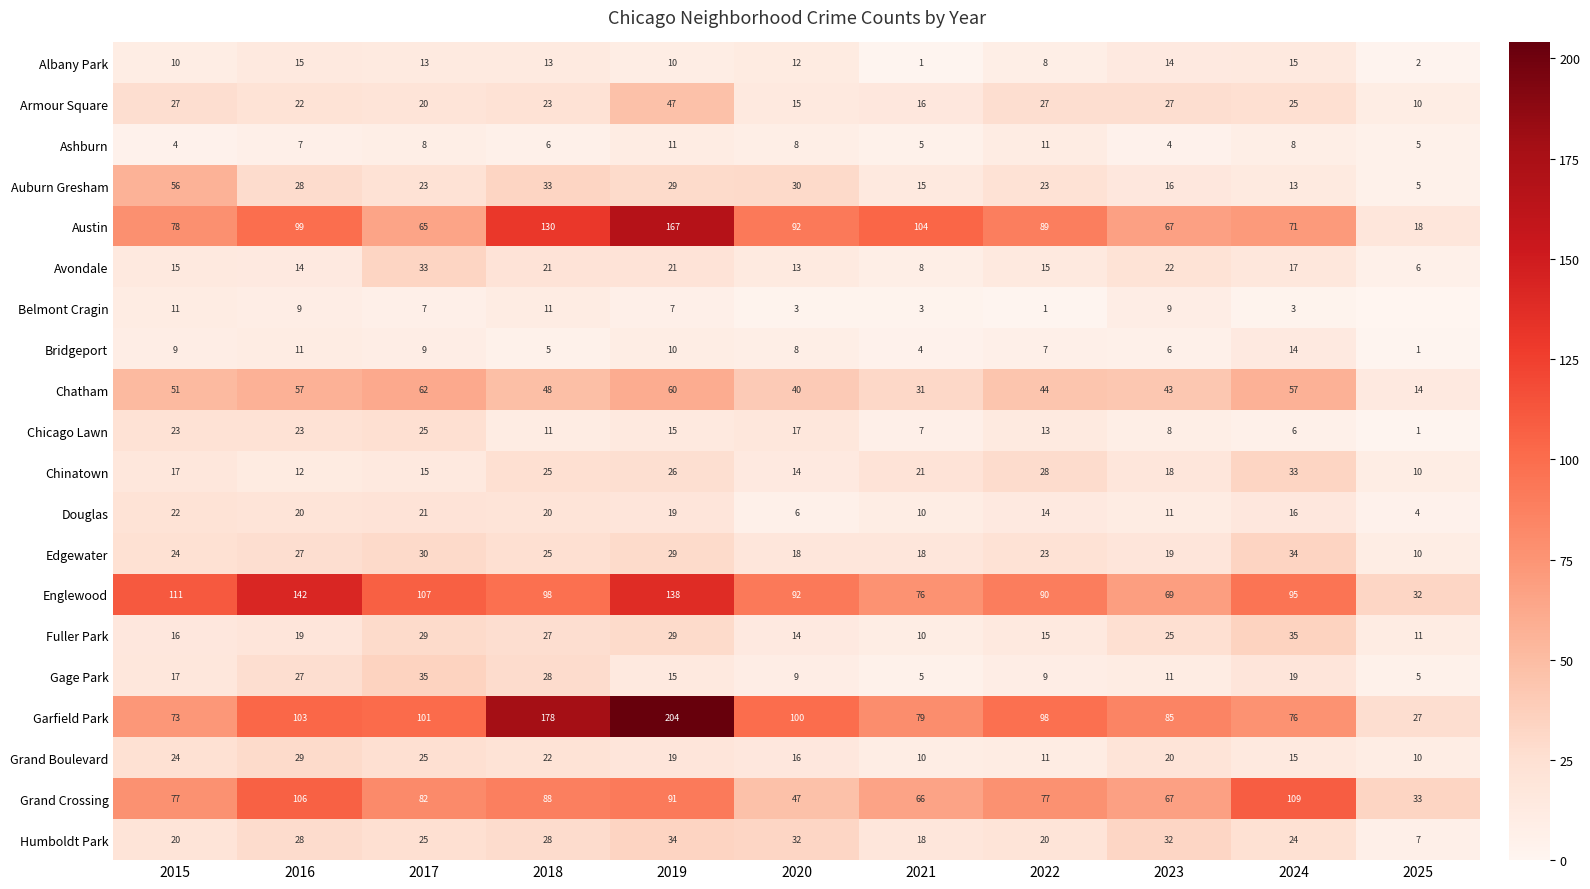

True or false: Chinatown has a value of 16 at 2025.

False